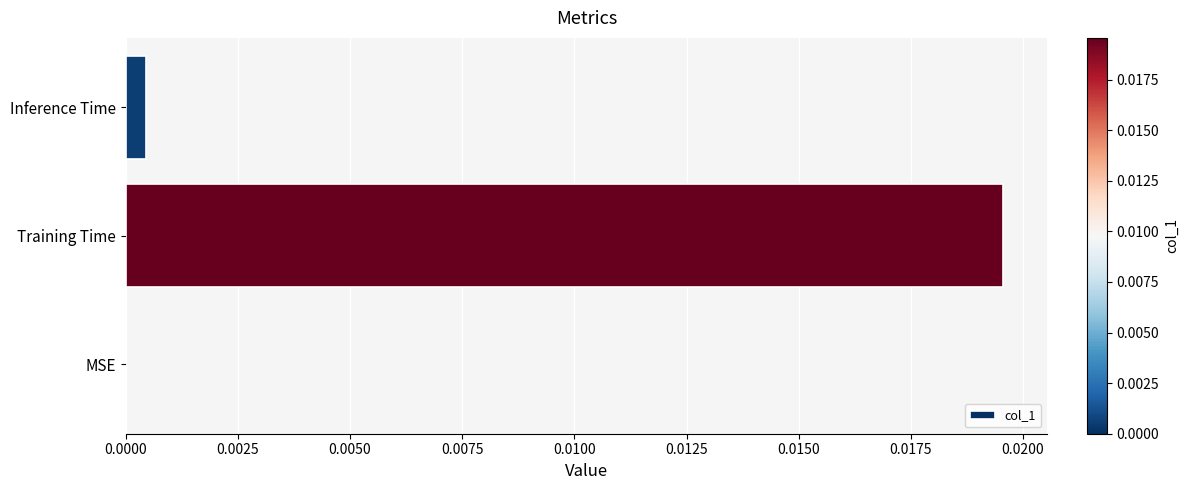

Which category has the highest value across all series?

Training Time